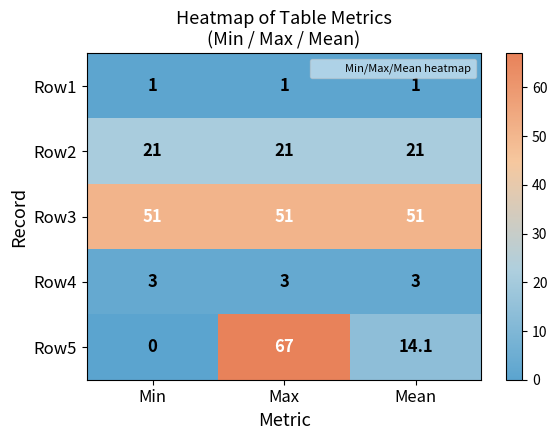

Which series has the largest total across all categories?

Row3